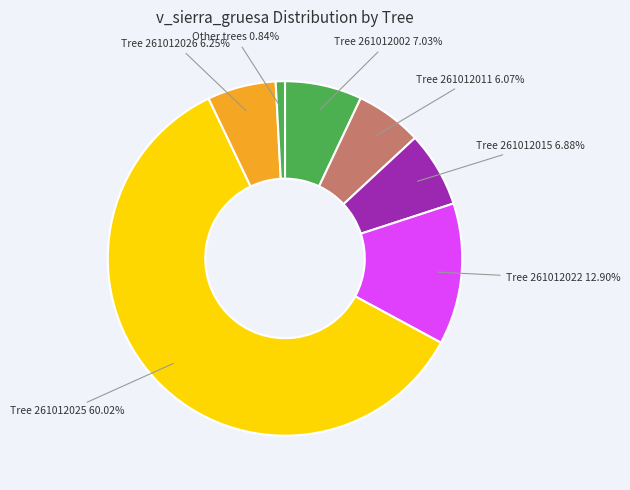

Count the number of slices in the pie.

7